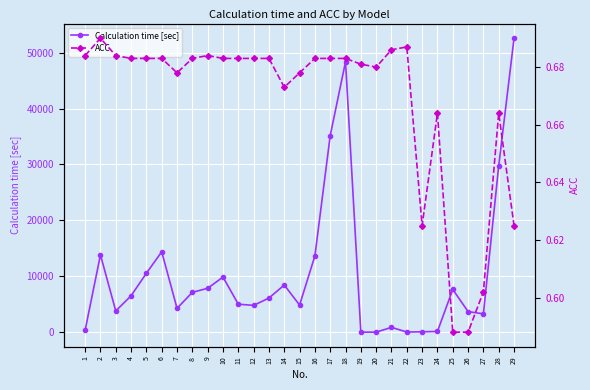

True or false: Calculation time [sec] and ACC intersect in this chart.

False